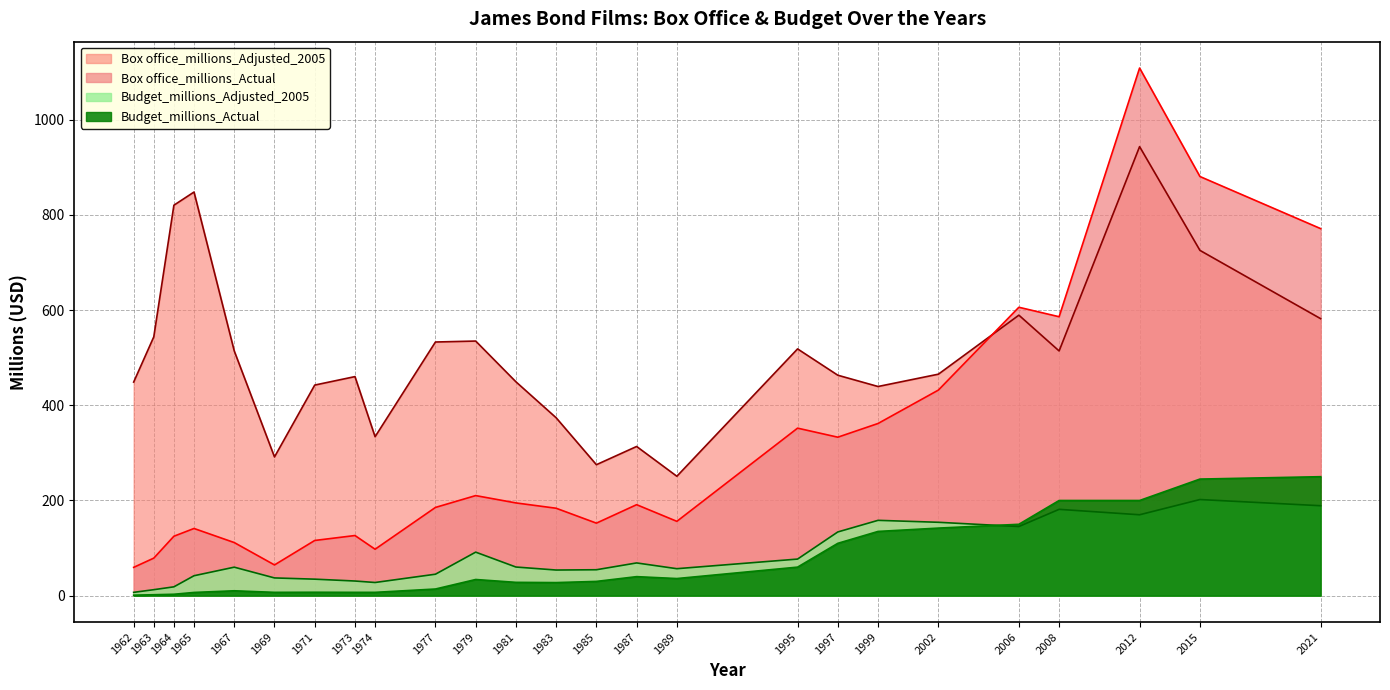

True or false: Budget_millions_Actual and Box office_millions_Actual intersect in this chart.

False